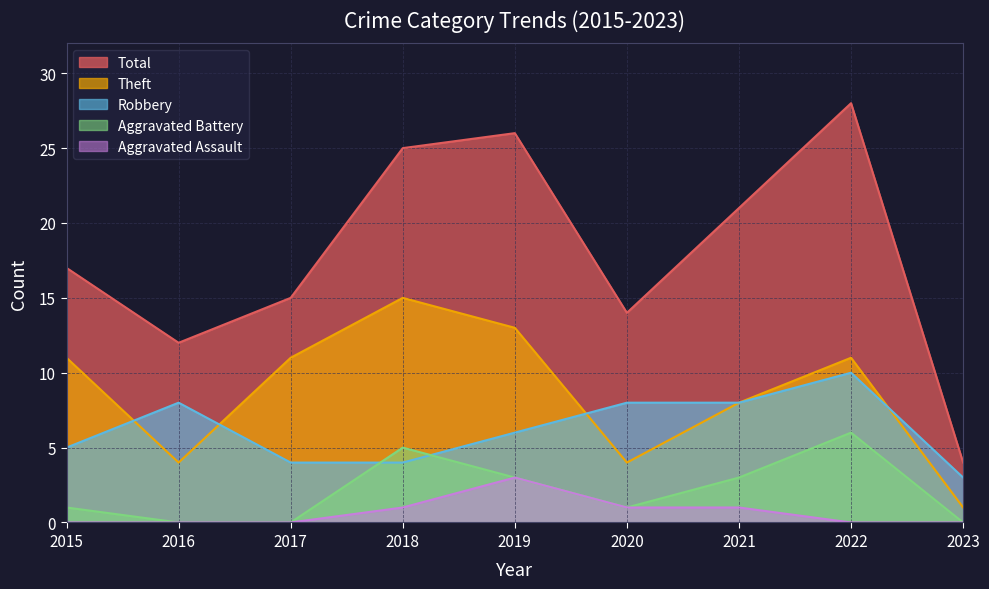

Which series has the widest spread of values?

Total